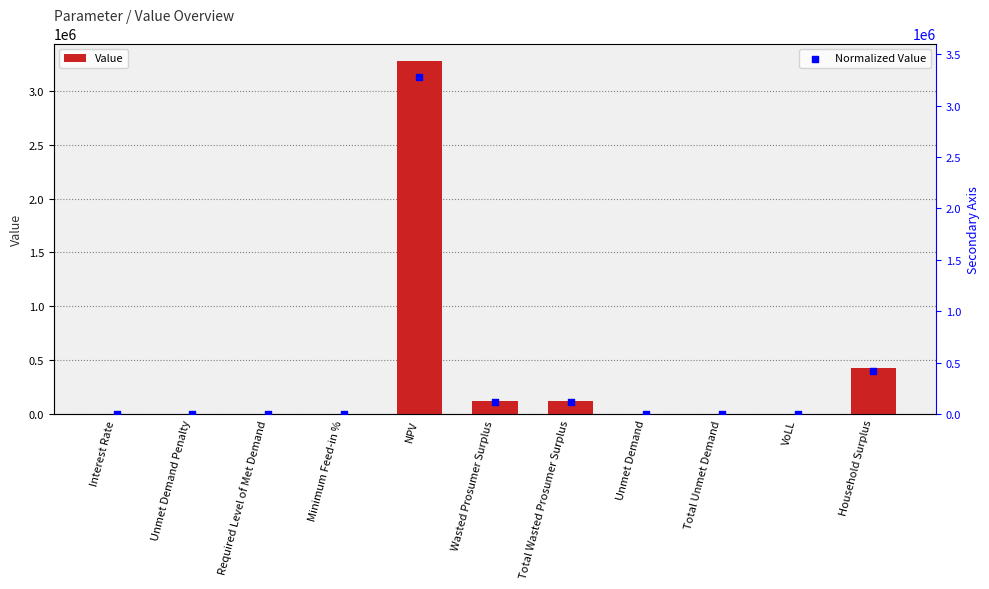

Which series contains the lowest Y value?

Value